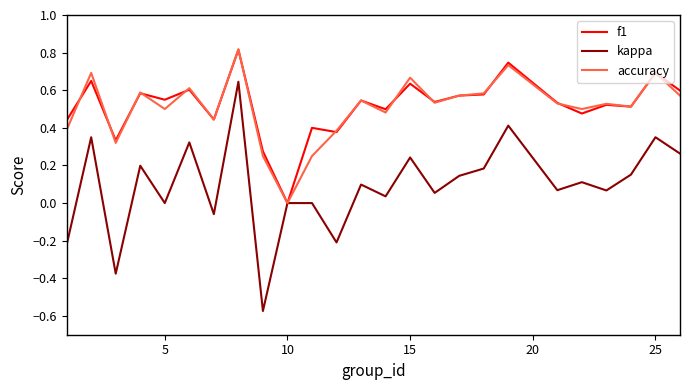

Which series has the largest range (max minus min)?

kappa